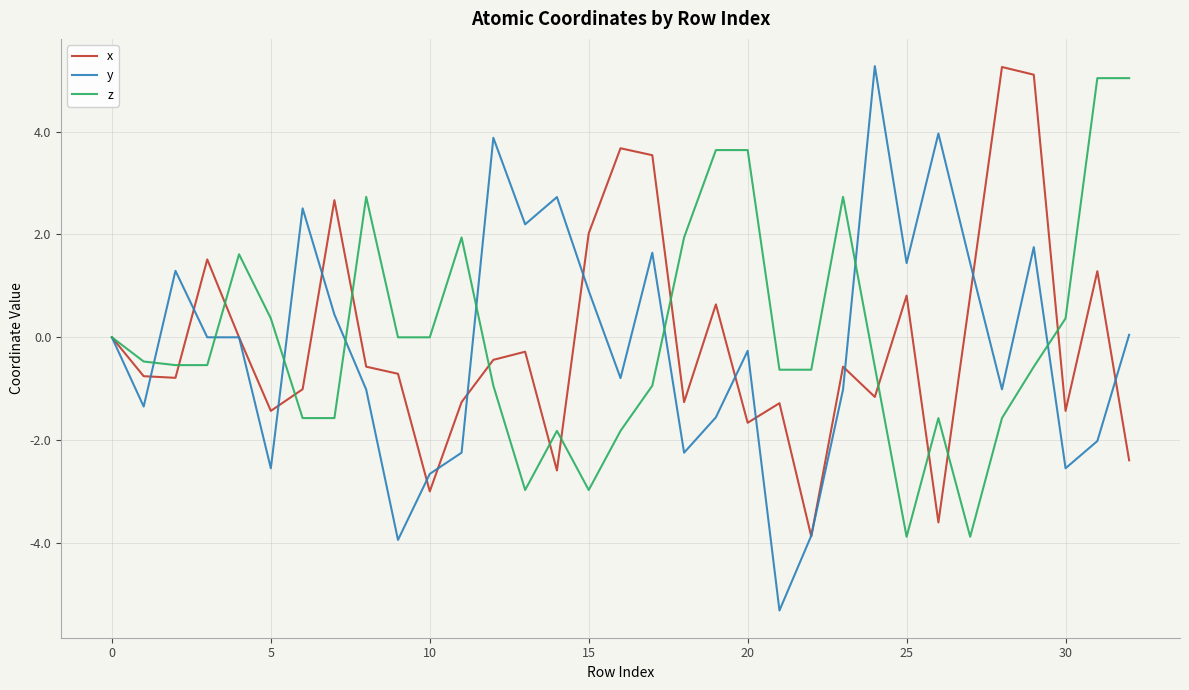

What is the greatest value displayed?

5.3